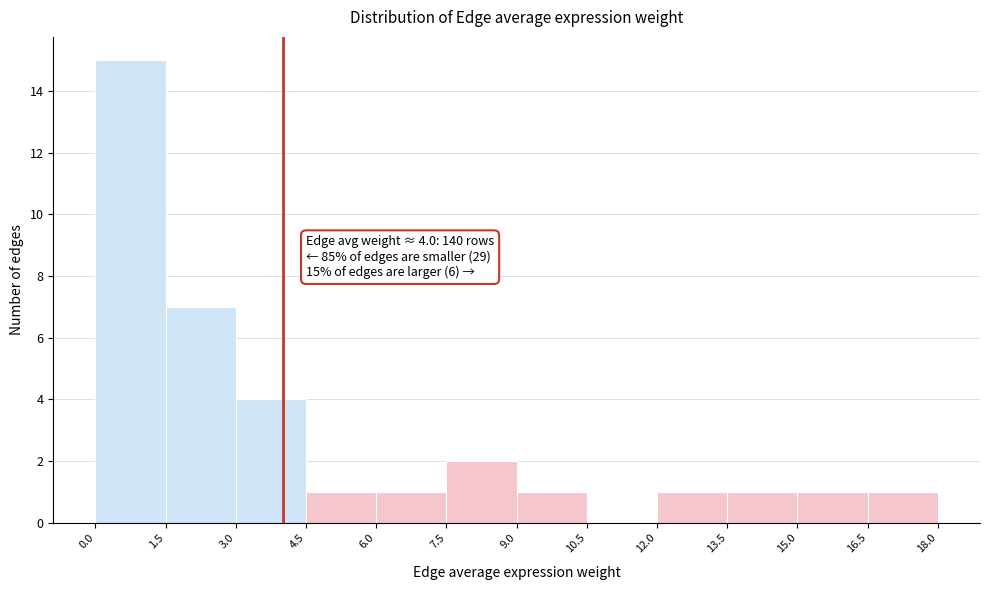

Over which range of the x-axis is the bar tallest?

0.0 to 1.5